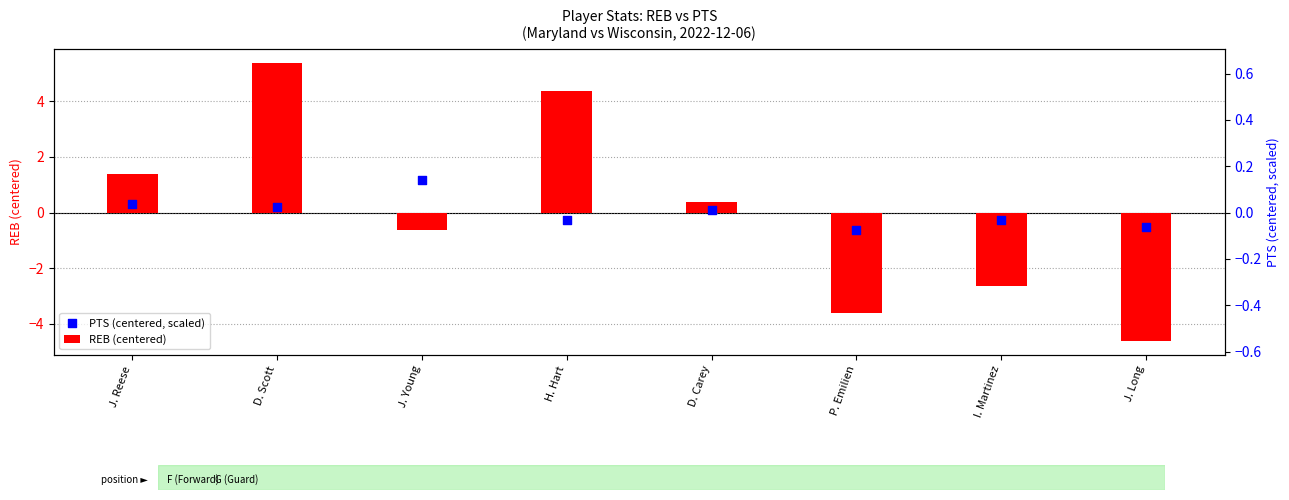

At how many categories does at least one series exceed -3?

8